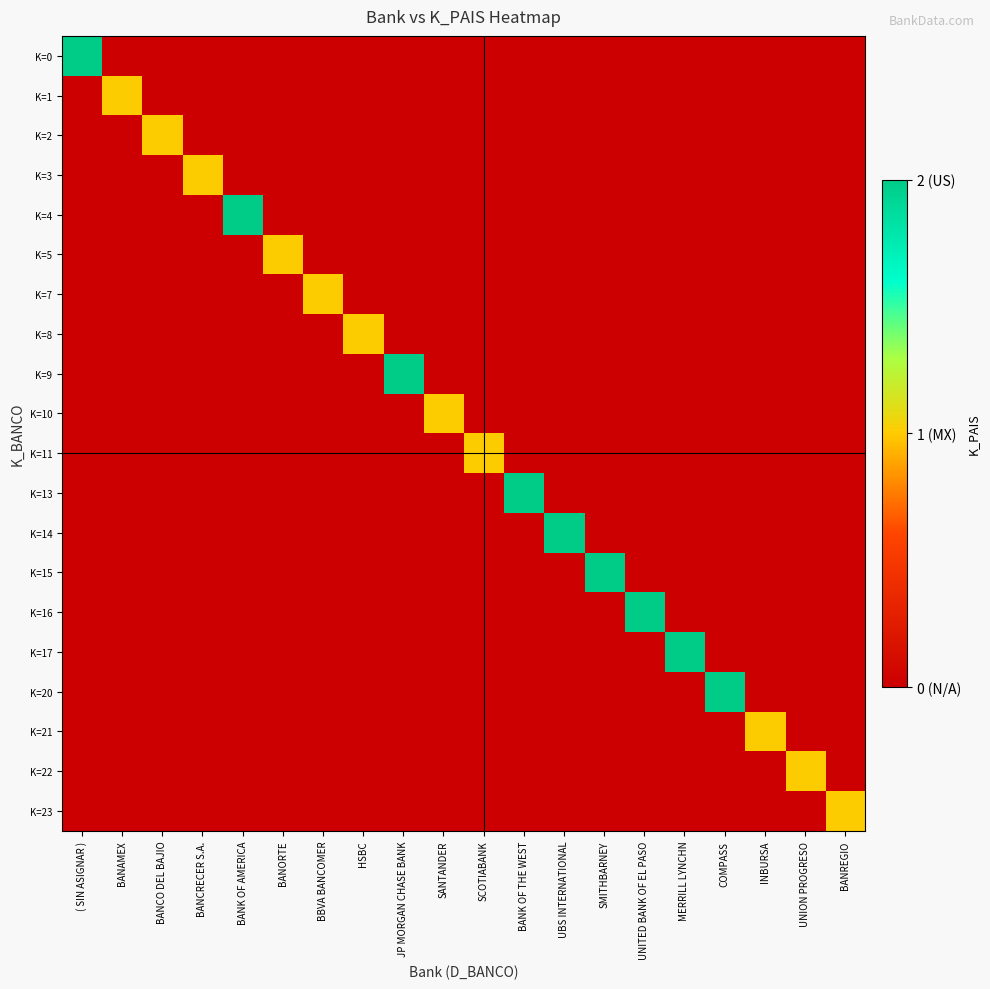

What is the total value across all series at SCOTIABANK?

1